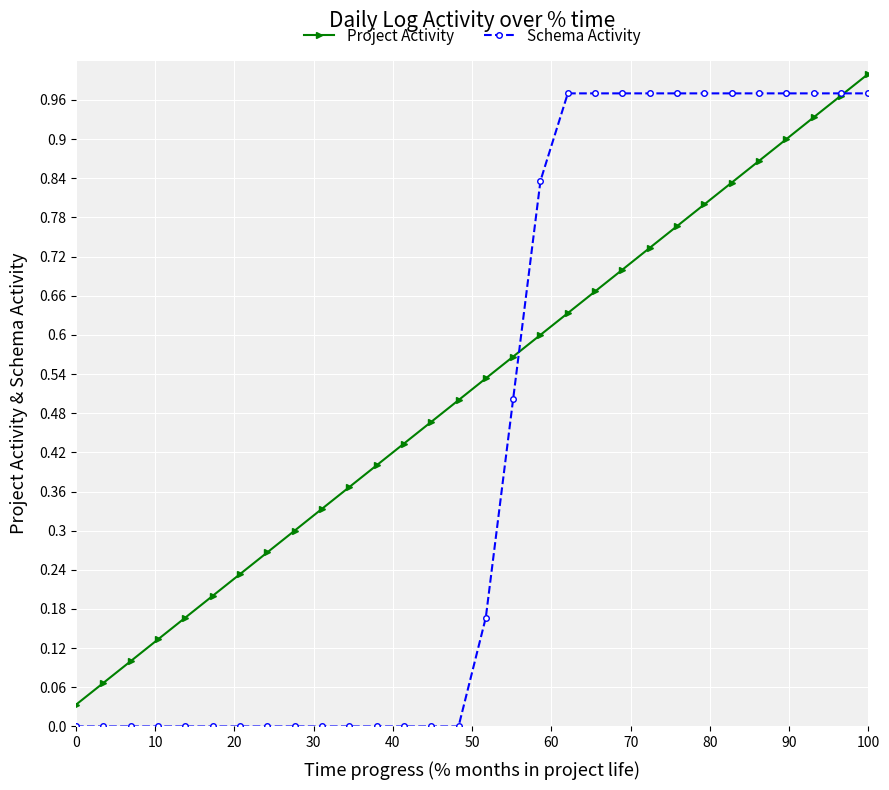

True or false: Project Activity and Schema Activity cross at least once.

True